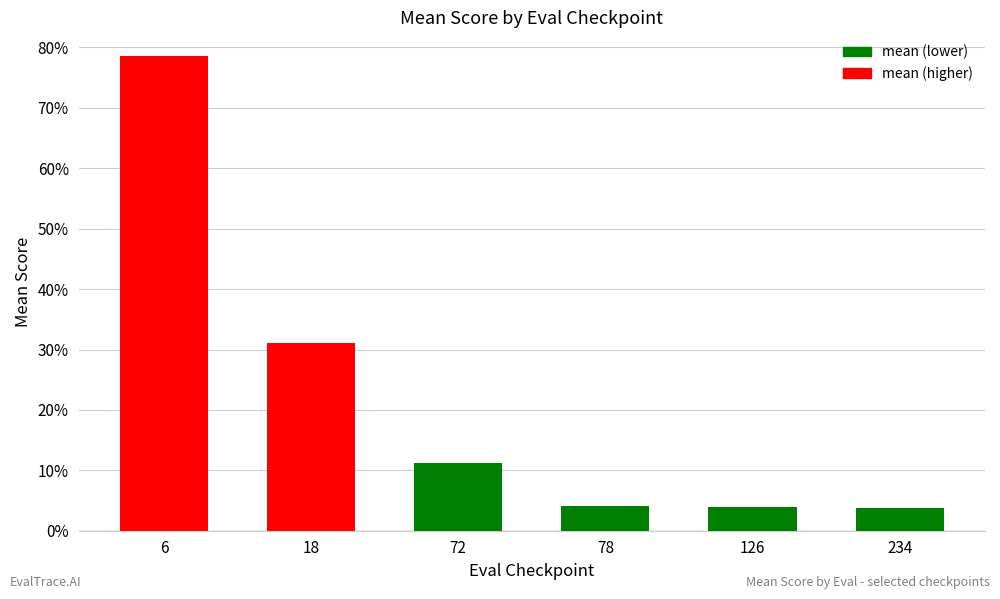

Does the chart contain any negative values?

No